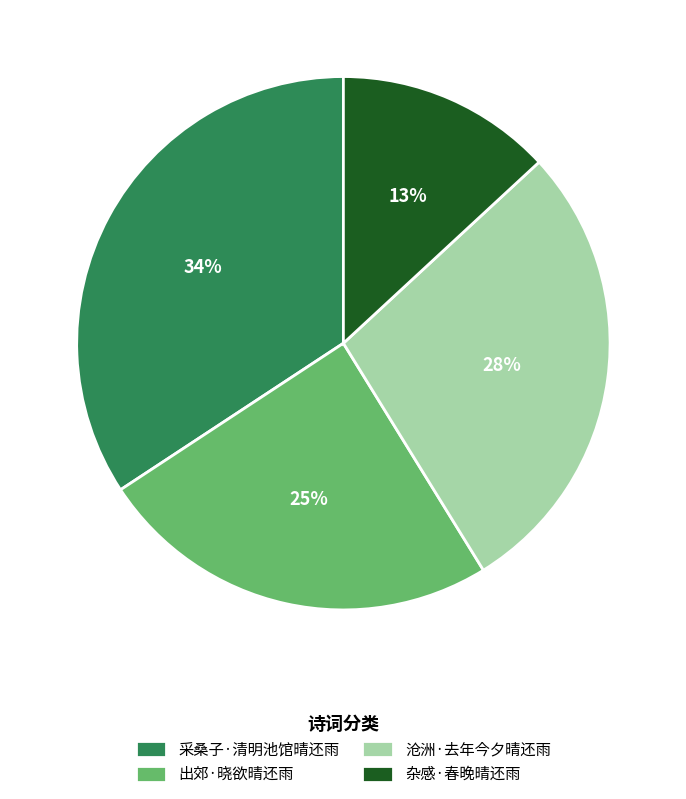

To the nearest percent, what is the difference between the largest and smallest slice percentages?

21%